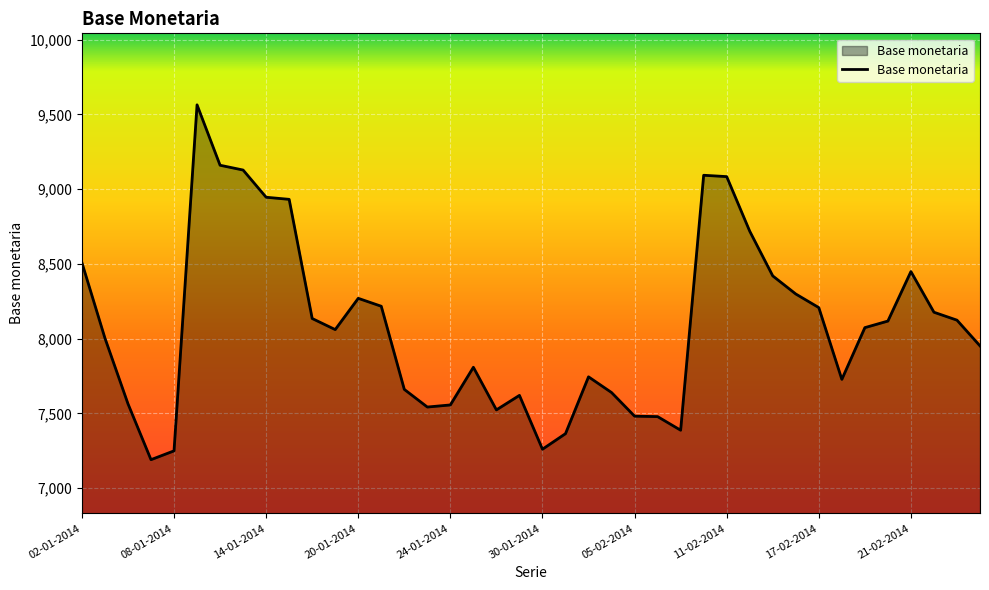

What is the maximum value shown in the chart?

9564